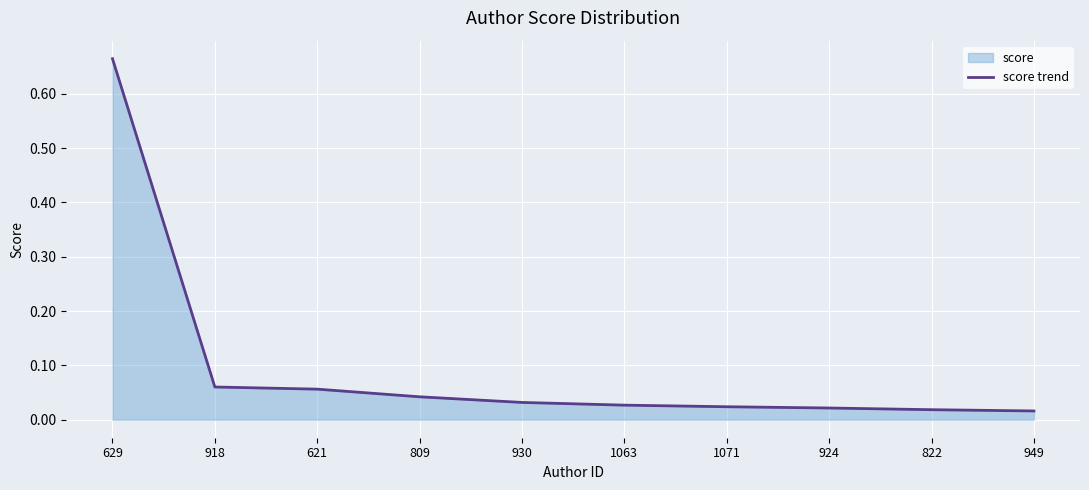

Rank the categories by value from highest to lowest.

629, 918, 621, 809, 930, 1063, 1071, 924, 822, 949